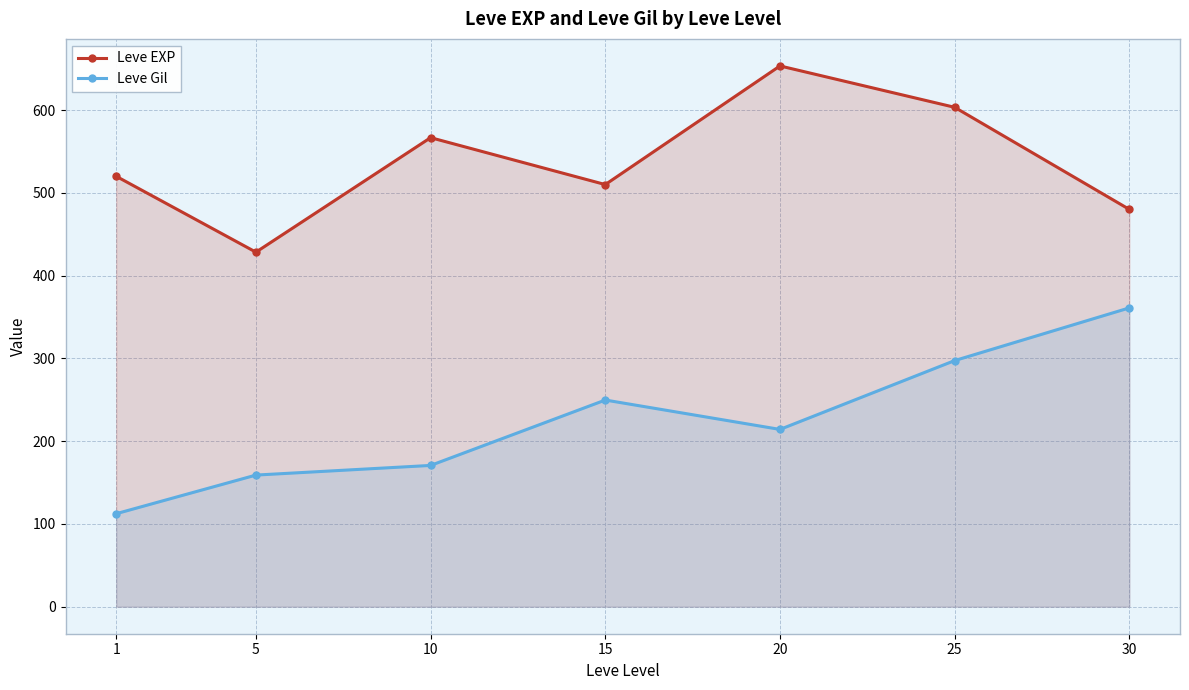

True or false: Leve Gil and Leve EXP cross at least once.

False